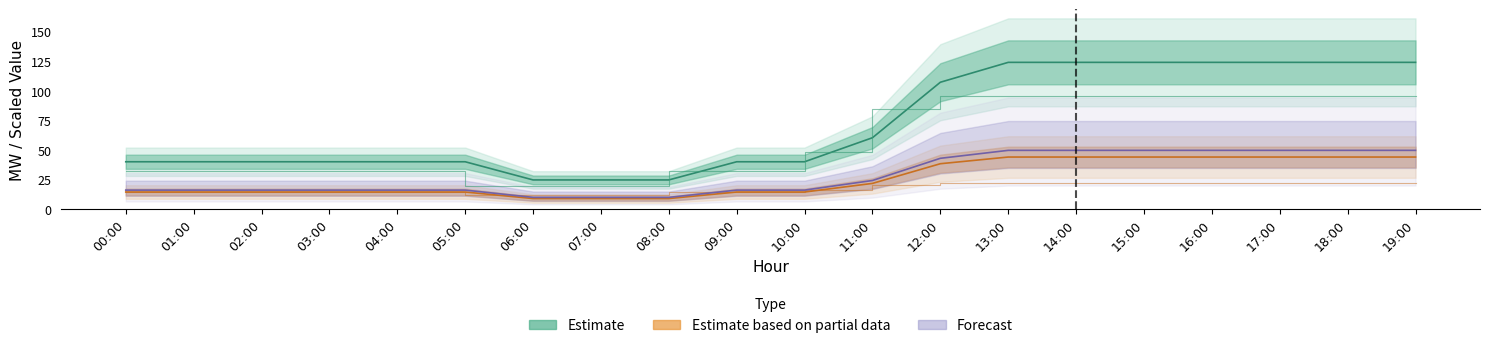

What is the label of the 4th point from the right?

16:00